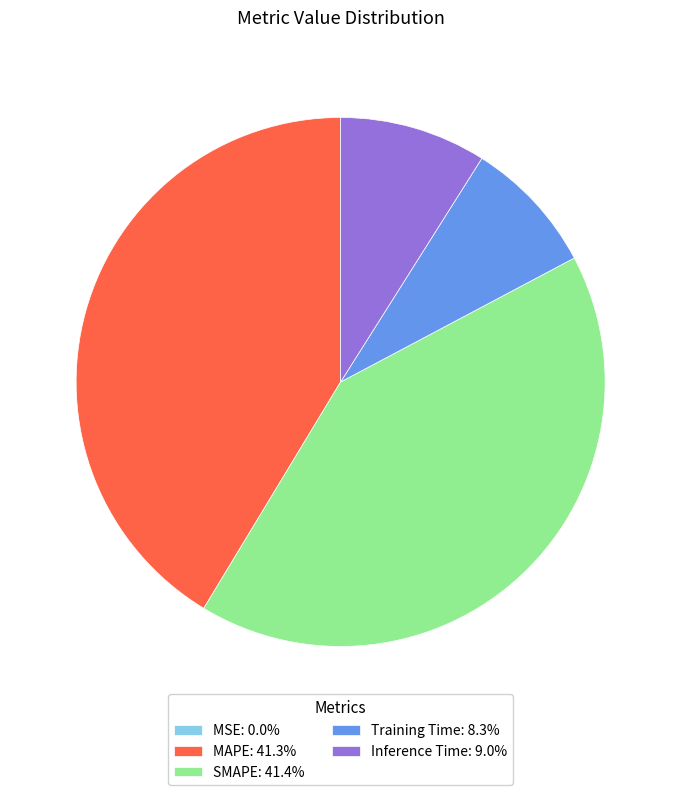

Is Training Time: 8.3% the majority of the pie?

No